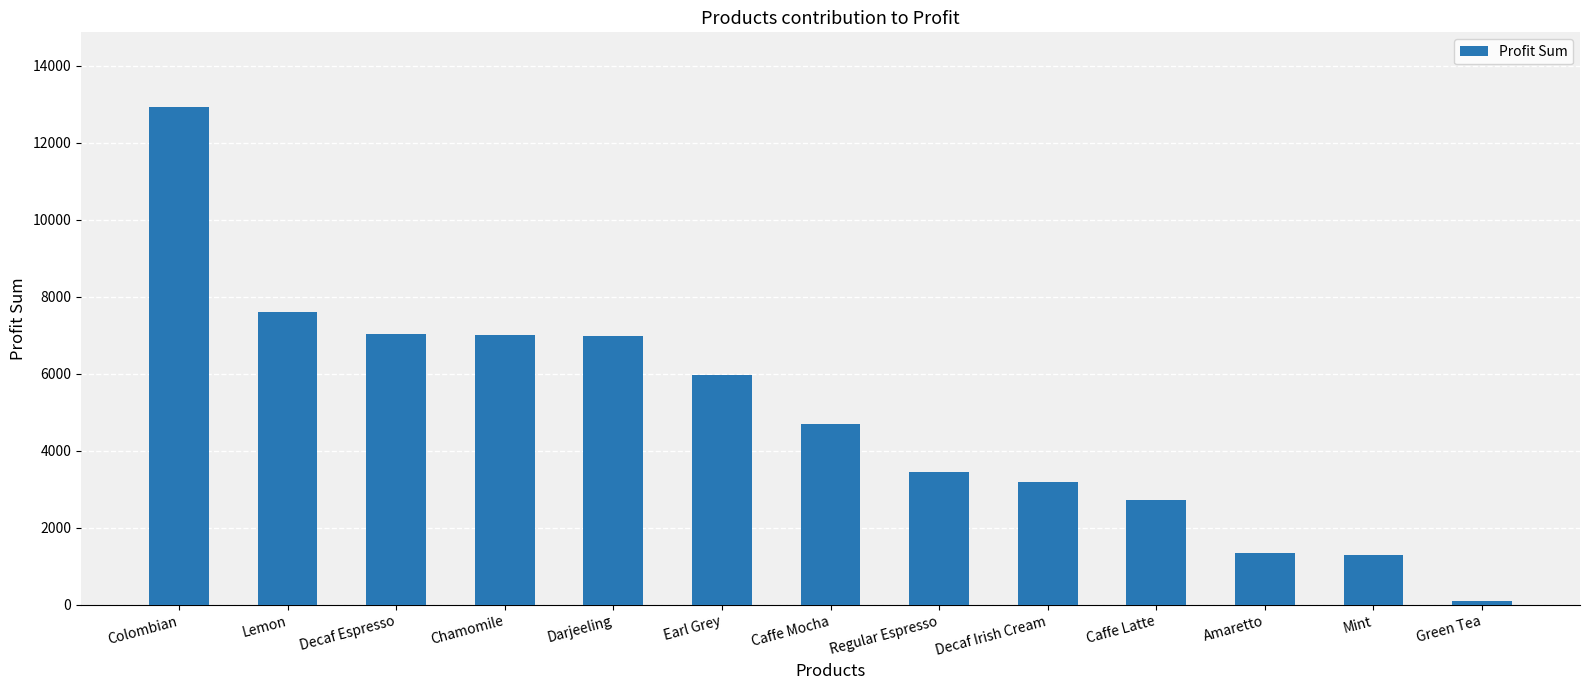

What is the change in value from Decaf Espresso to Caffe Mocha?

-2352